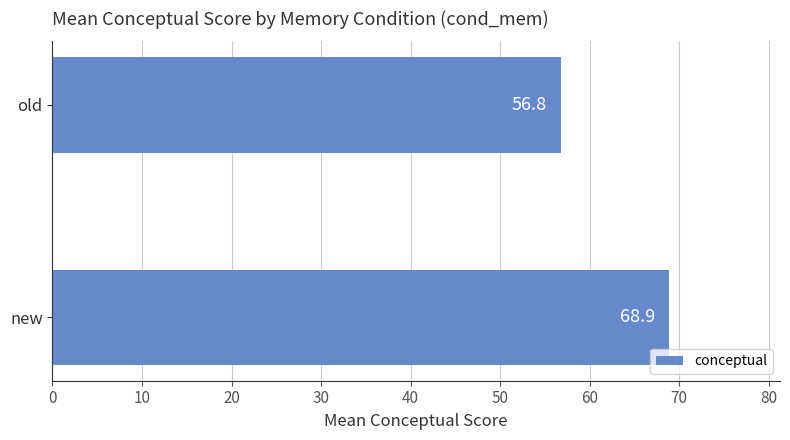

How many distinct data groups are displayed?

1